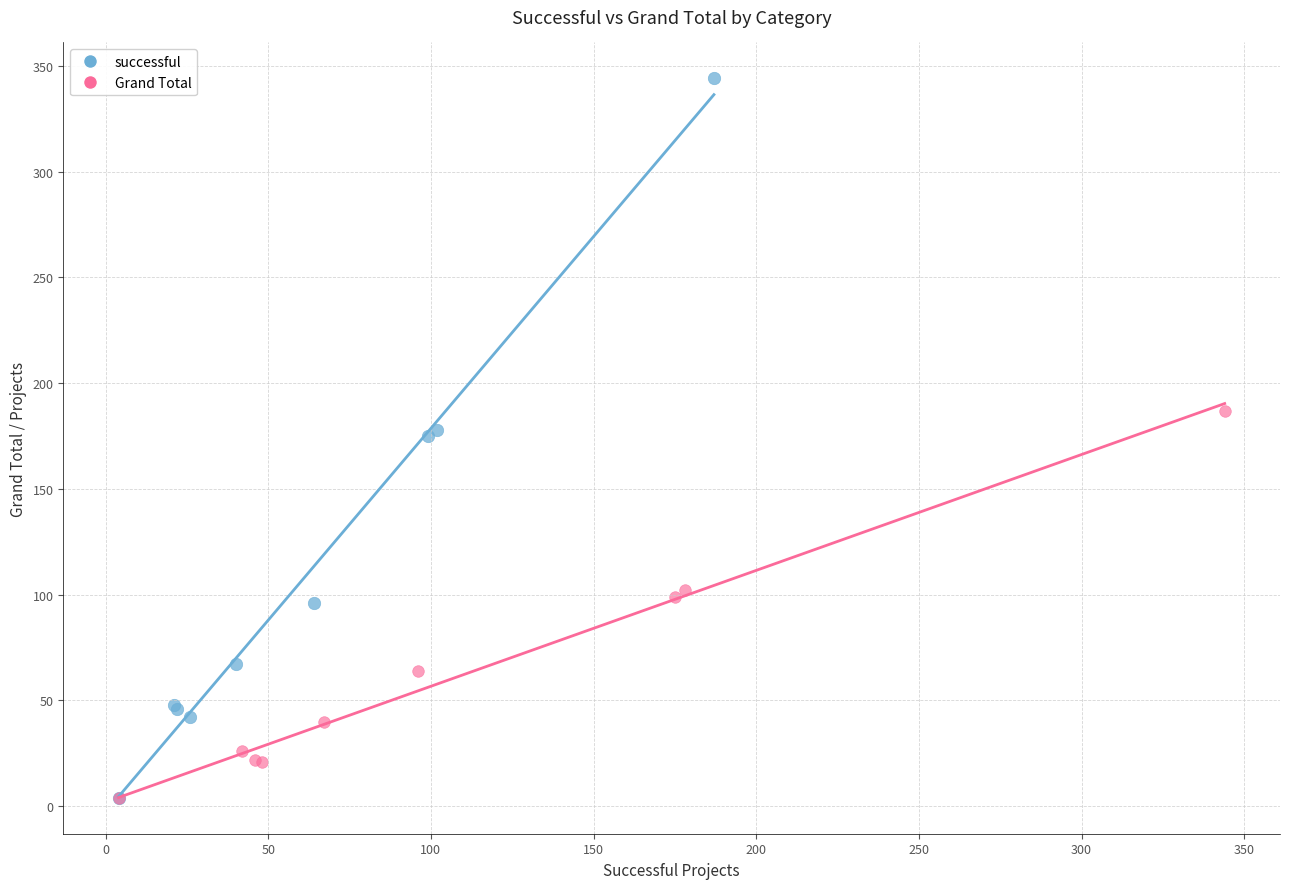

What are all the series names shown in the legend?

successful, Grand Total